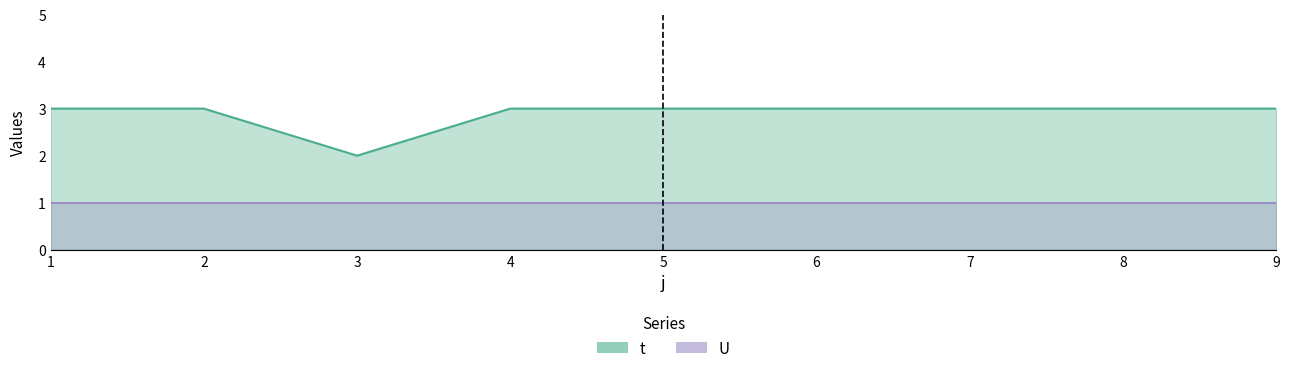

True or false: there are more than 2 points higher than both neighbors.

False